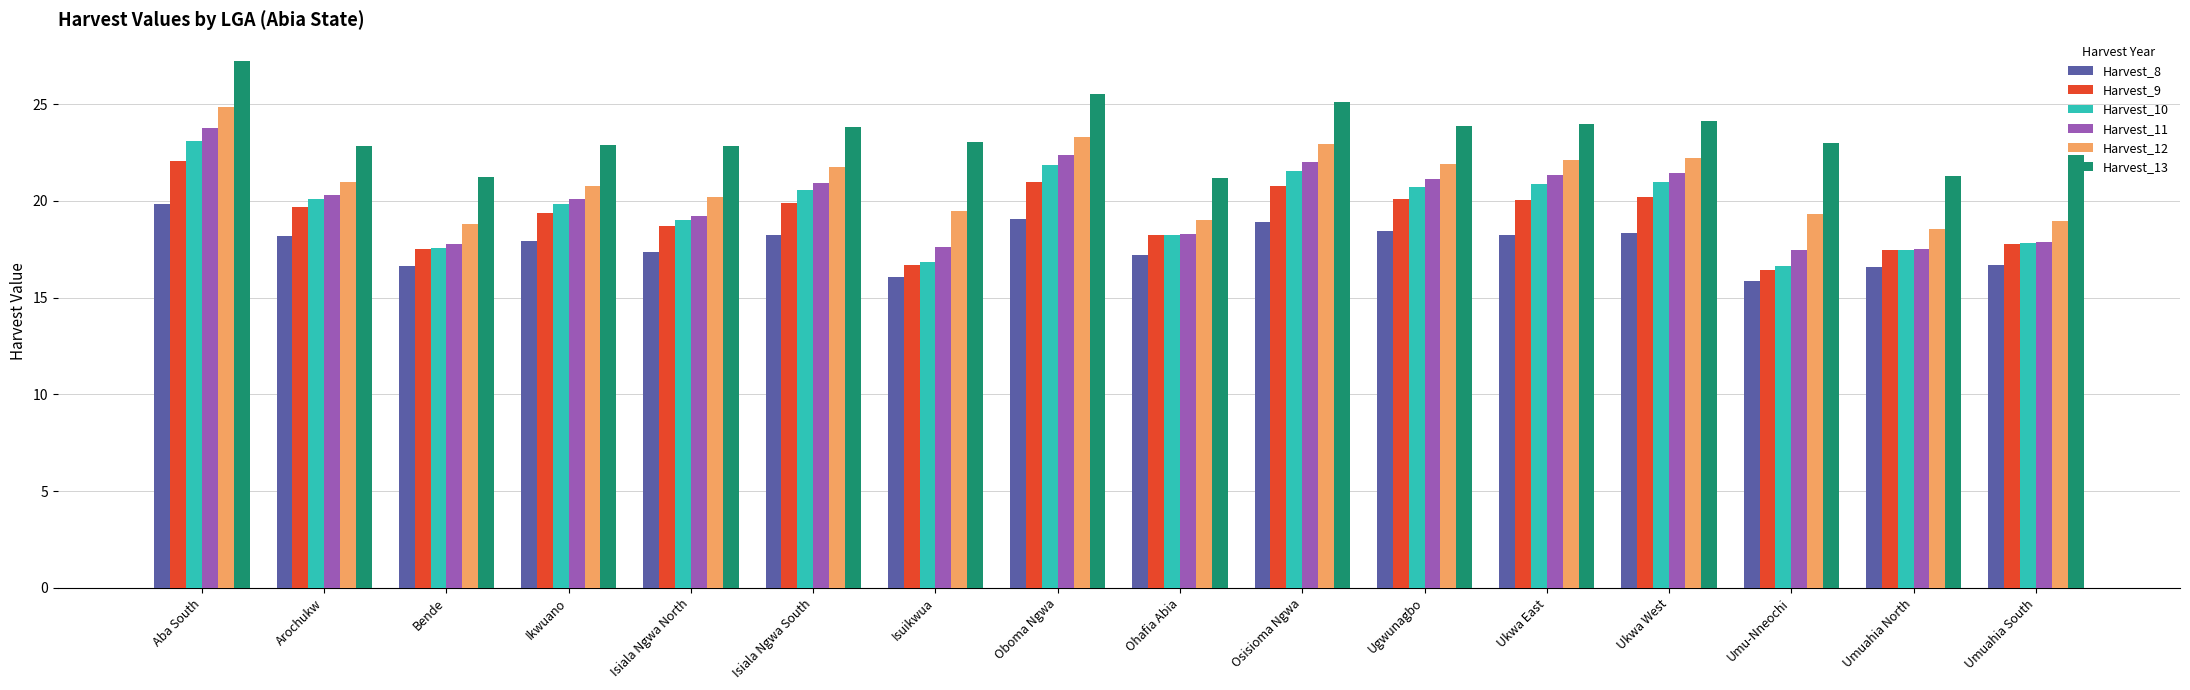

What is the highest value of the Harvest_13 series?

27.3